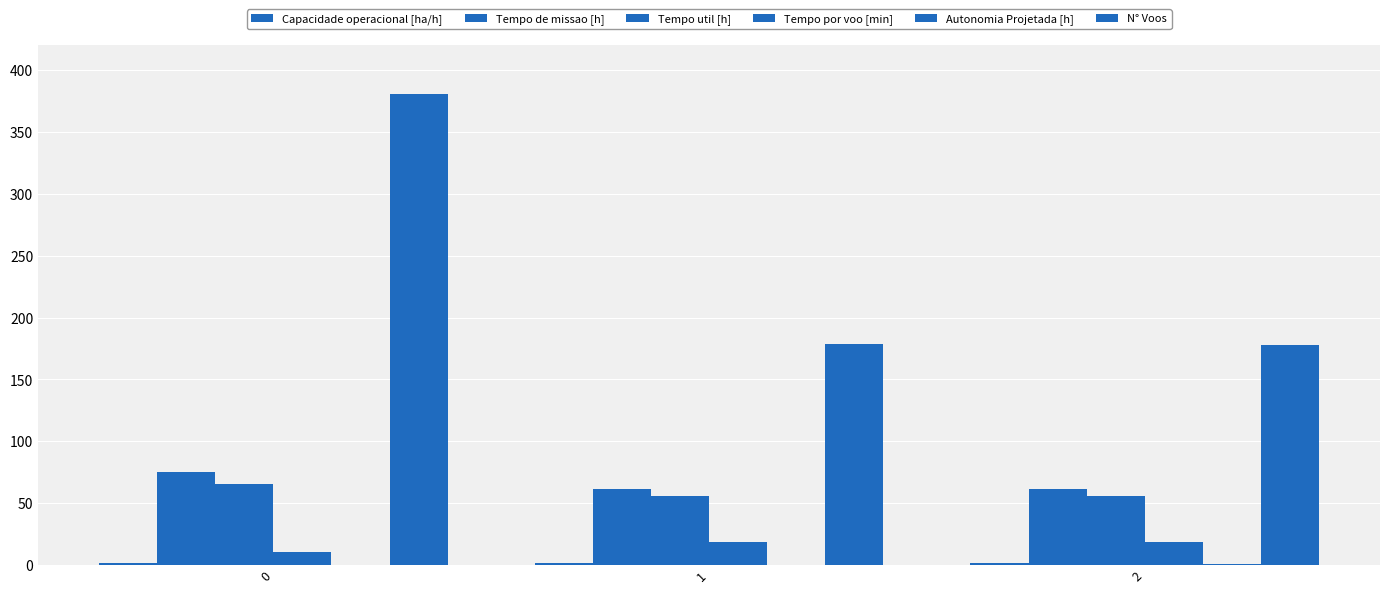

How many data points does each series have?

3